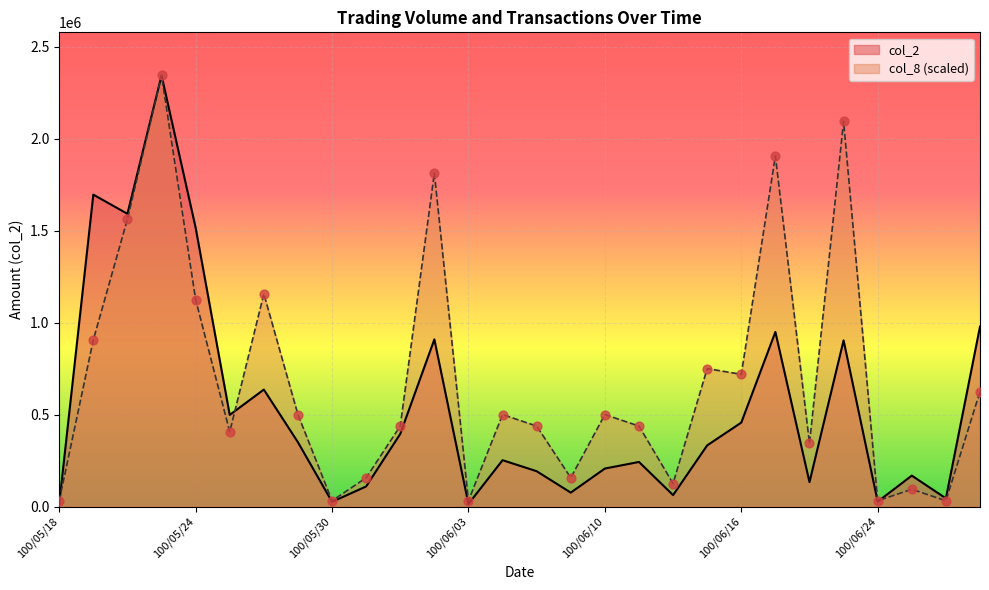

Which series has the widest spread of Y values?

col_2